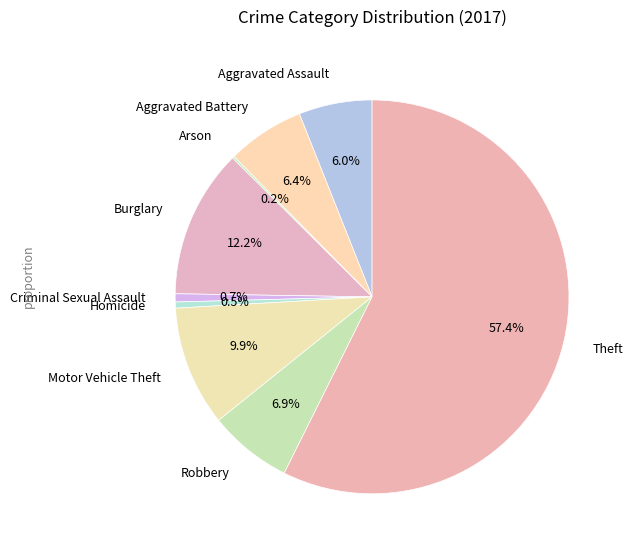

Is the sum of Theft and Criminal Sexual Assault greater than half?

Yes